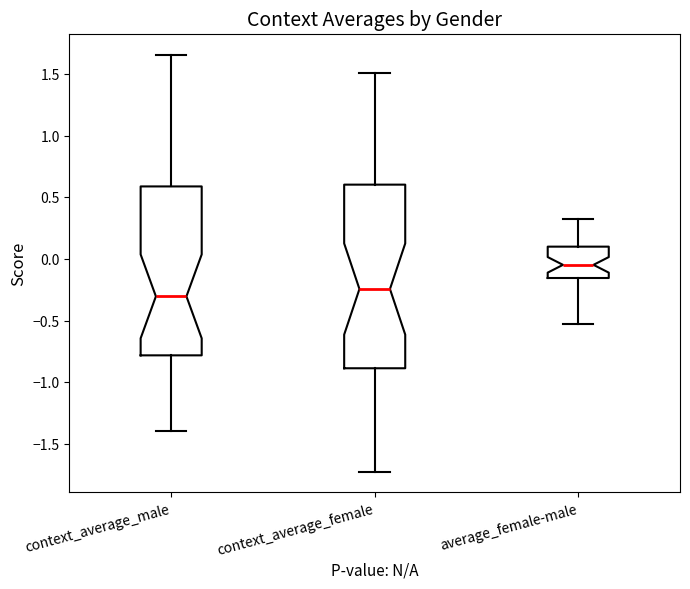

Which box's median line is the highest?

average_female-male